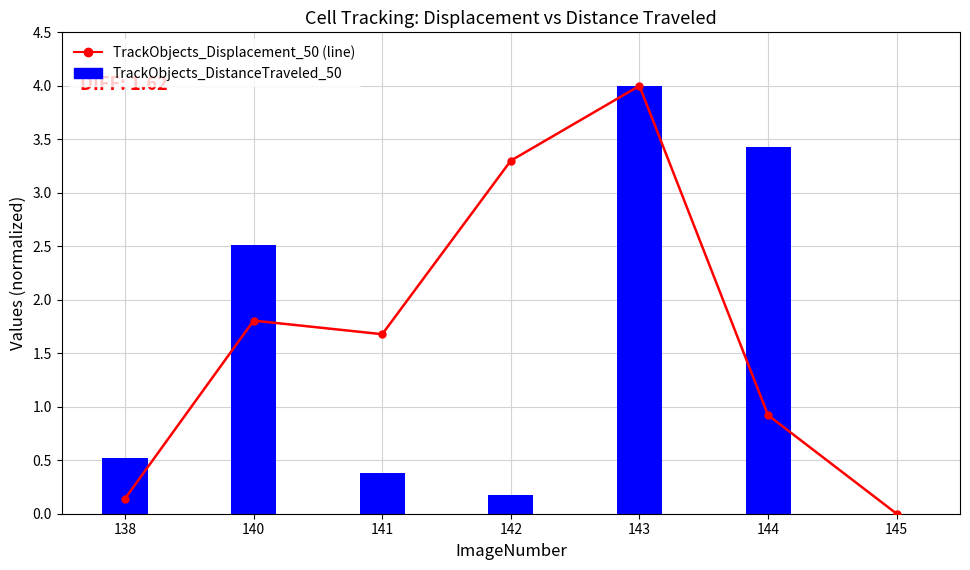

Rank the categories by TrackObjects_DistanceTraveled_50 value from lowest to highest.

145, 142, 141, 138, 140, 144, 143